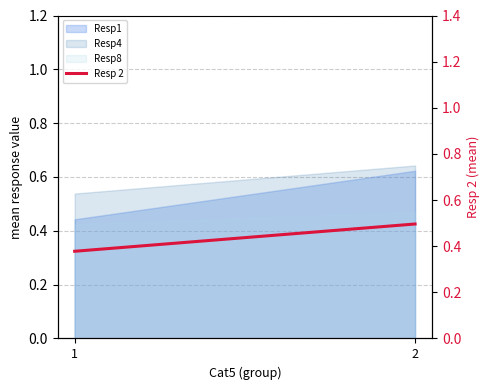

How many values are between 0 and 1?

2